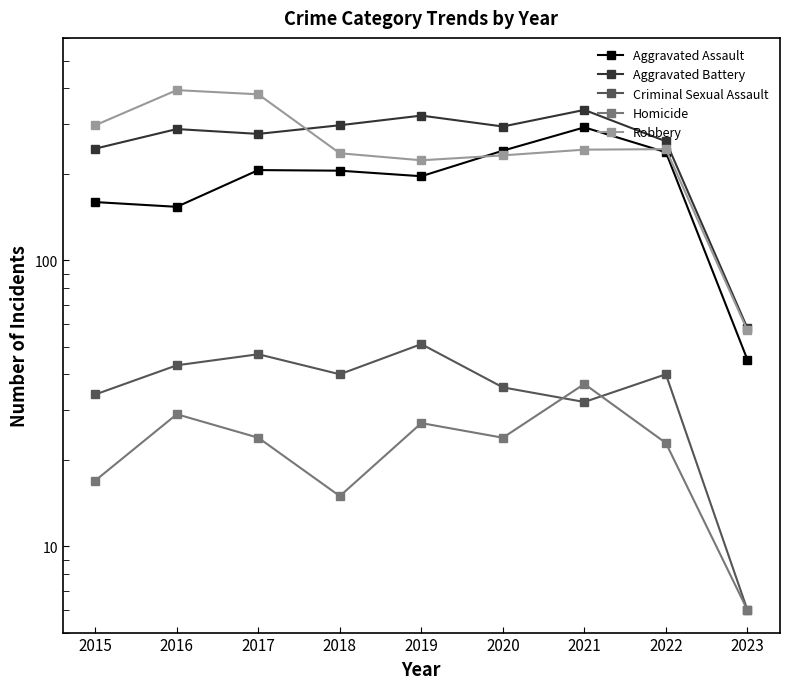

What value does the Aggravated Battery series have at 2015?

246